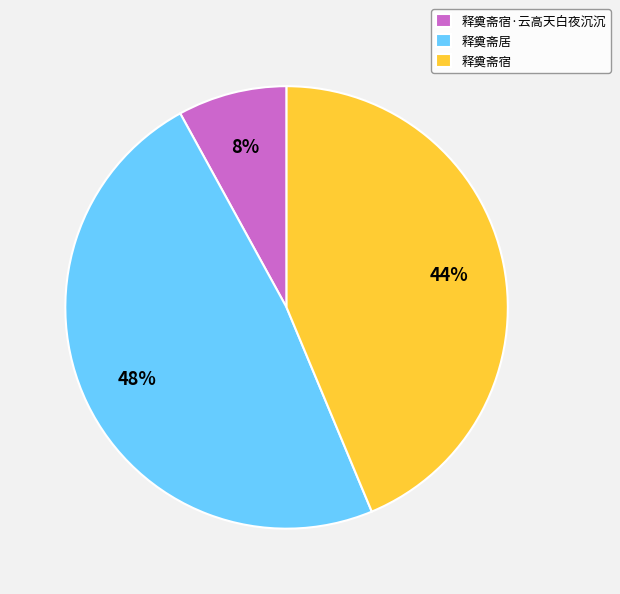

Is the sum of 释奠斋居 and 释奠斋宿·云高天白夜沉沉 greater than half?

Yes